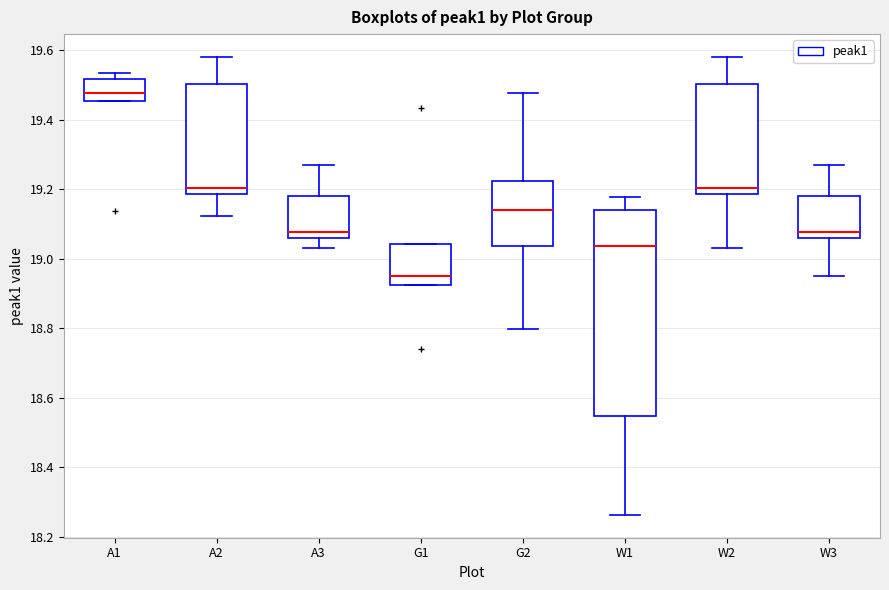

Where does the upper whisker of the box for W2 end on the y-axis? The values are not printed on the chart, so give them approximately, as read against the axis.

19.58